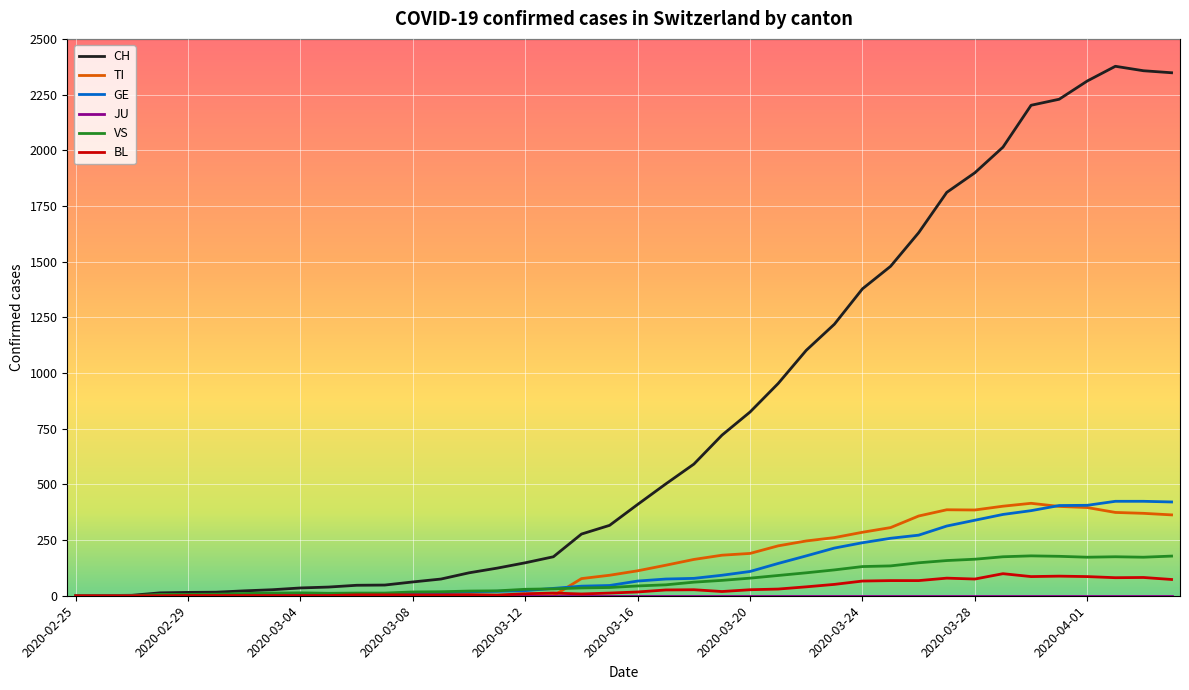

Which series ends up on top after the final intersection of TI and GE?

GE